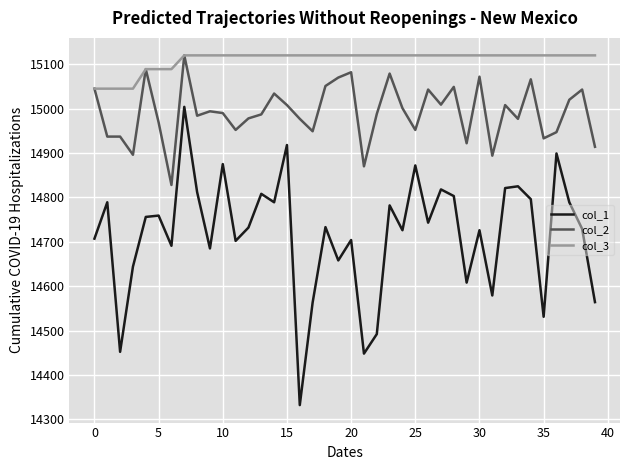

At how many categories does at least one series exceed 14447?

40